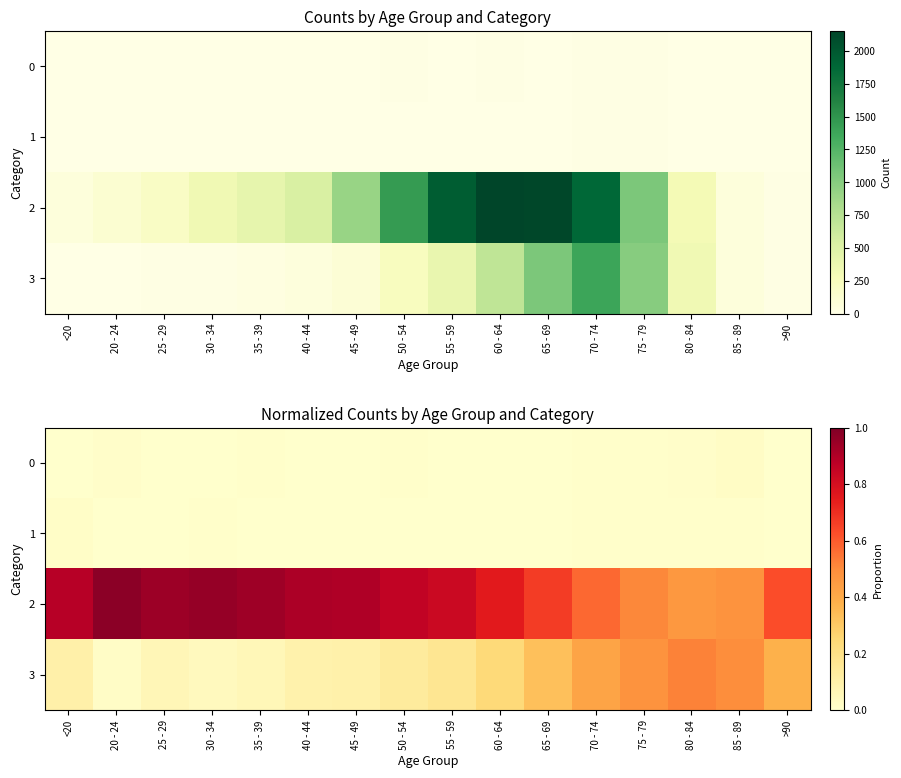

What is the minimum value for 2?

0.5